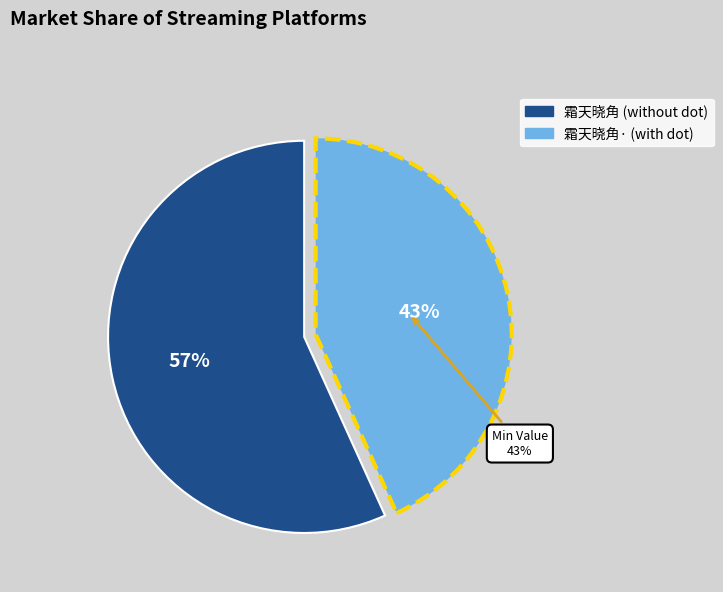

What percentage do 霜天晓角·辱承张公学理清词三阕见赠谨依原玉还奉斧正 and 霜天晓角 辱承张公学理清词三阕见赠谨依原玉还奉斧正 together represent?

100.0%